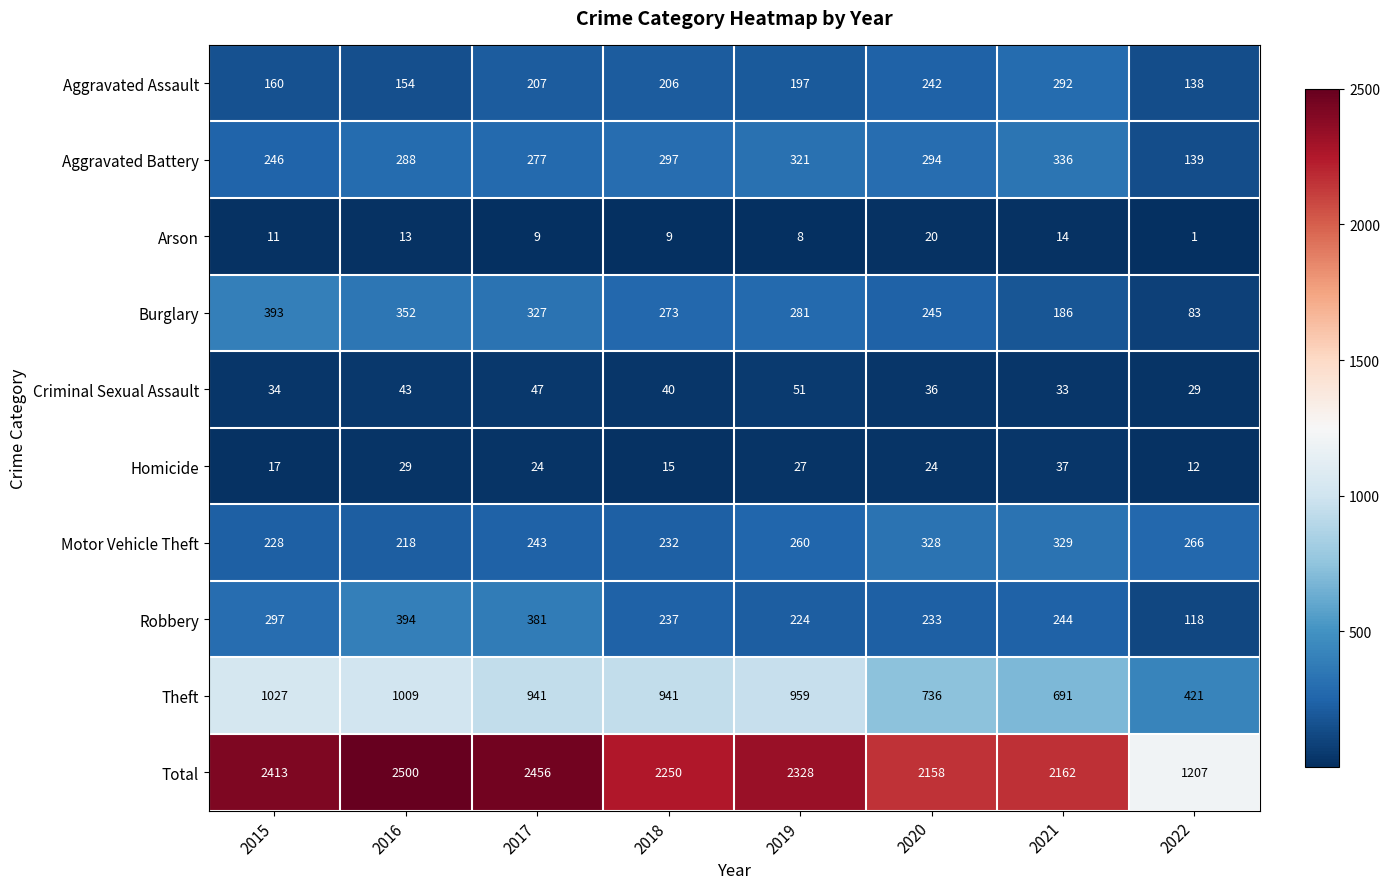

What is the highest value of the Burglary series?

393